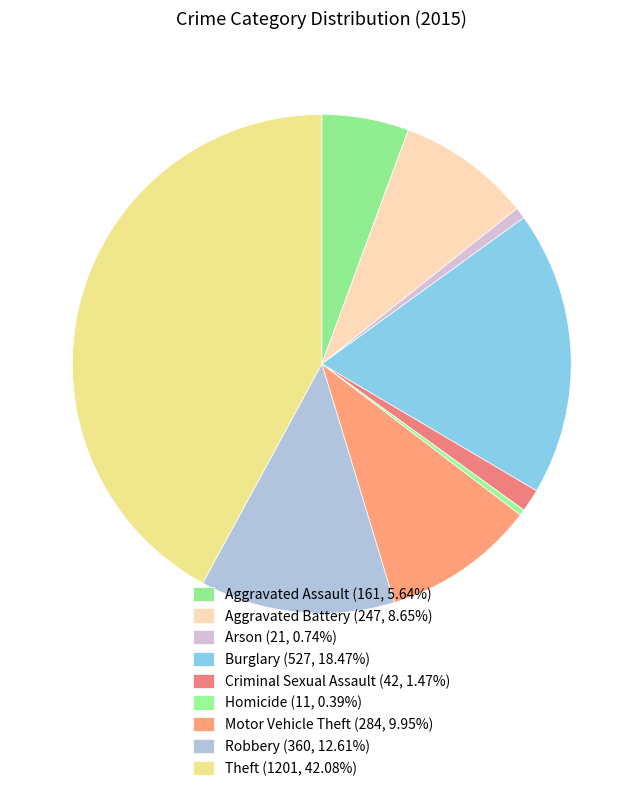

To the nearest percent, what is the combined percentage of Motor Vehicle Theft and Criminal Sexual Assault?

11%